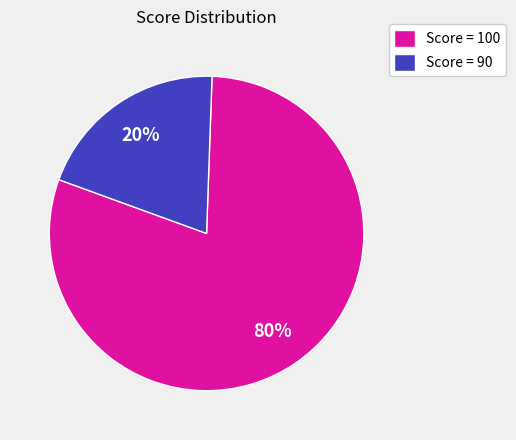

Between Score = 100 and Score = 90, which is larger?

Score = 100